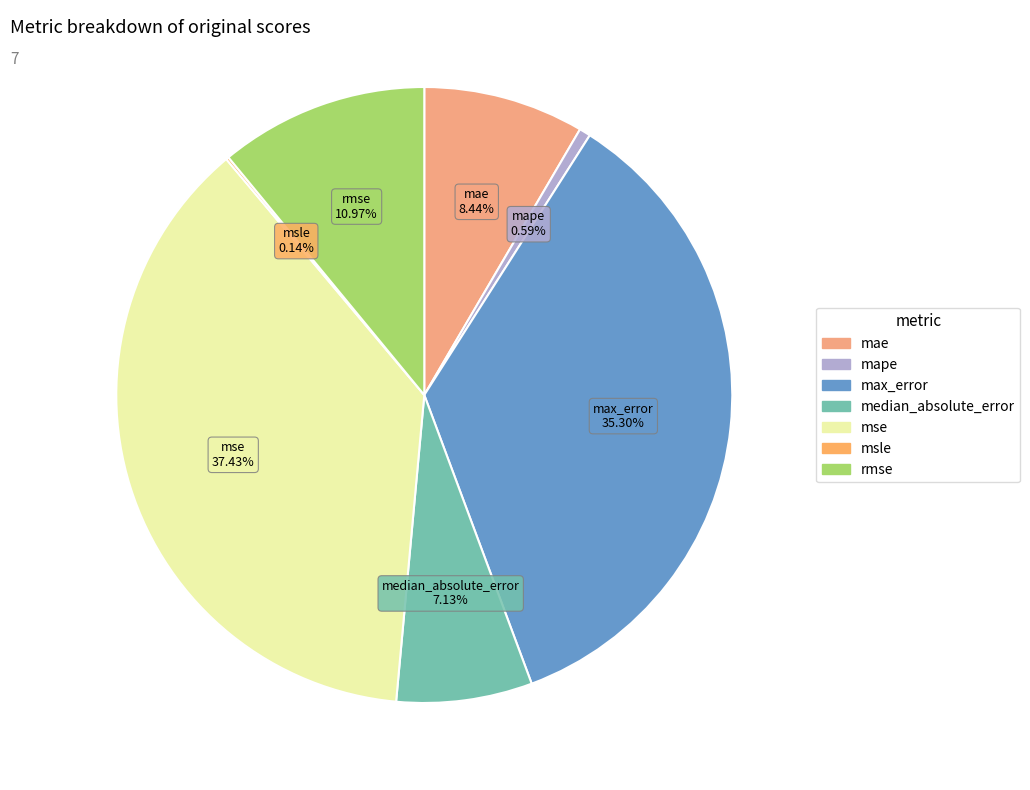

Which has a higher value, median_absolute_error or rmse?

rmse